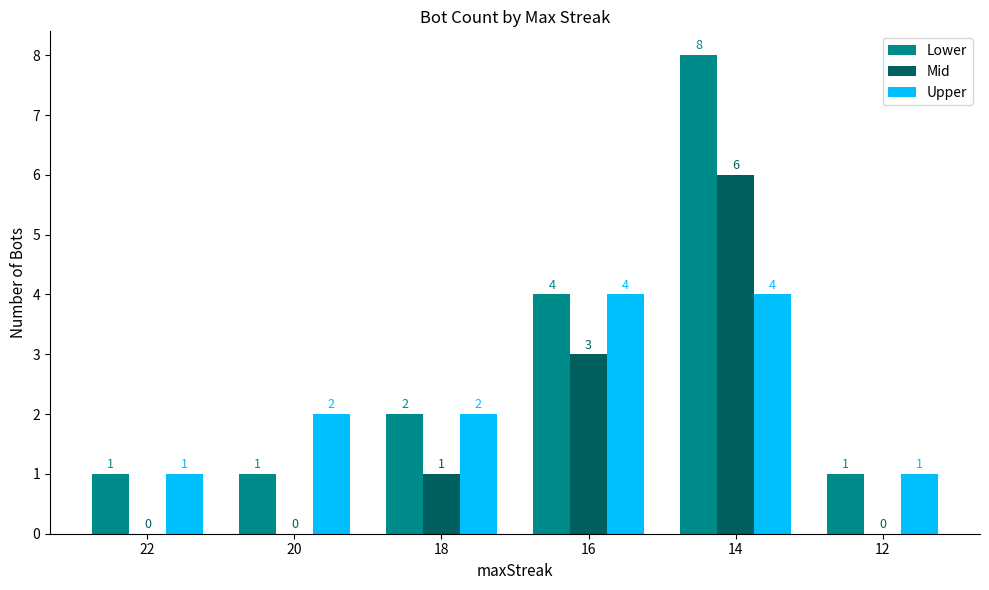

How many data points does each series have?

6